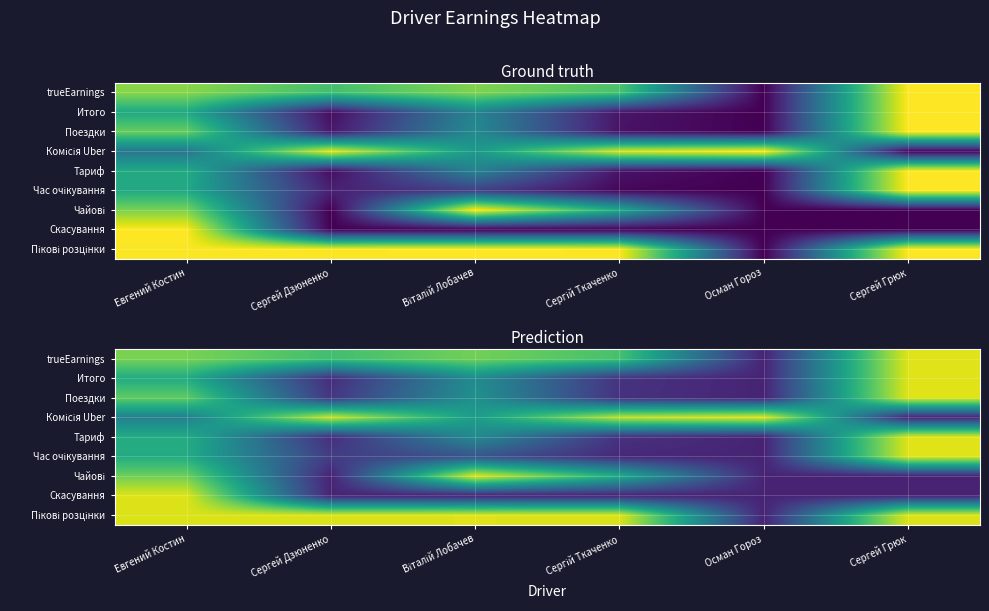

Which label corresponds to the largest value in the chart?

Сергей Грюк